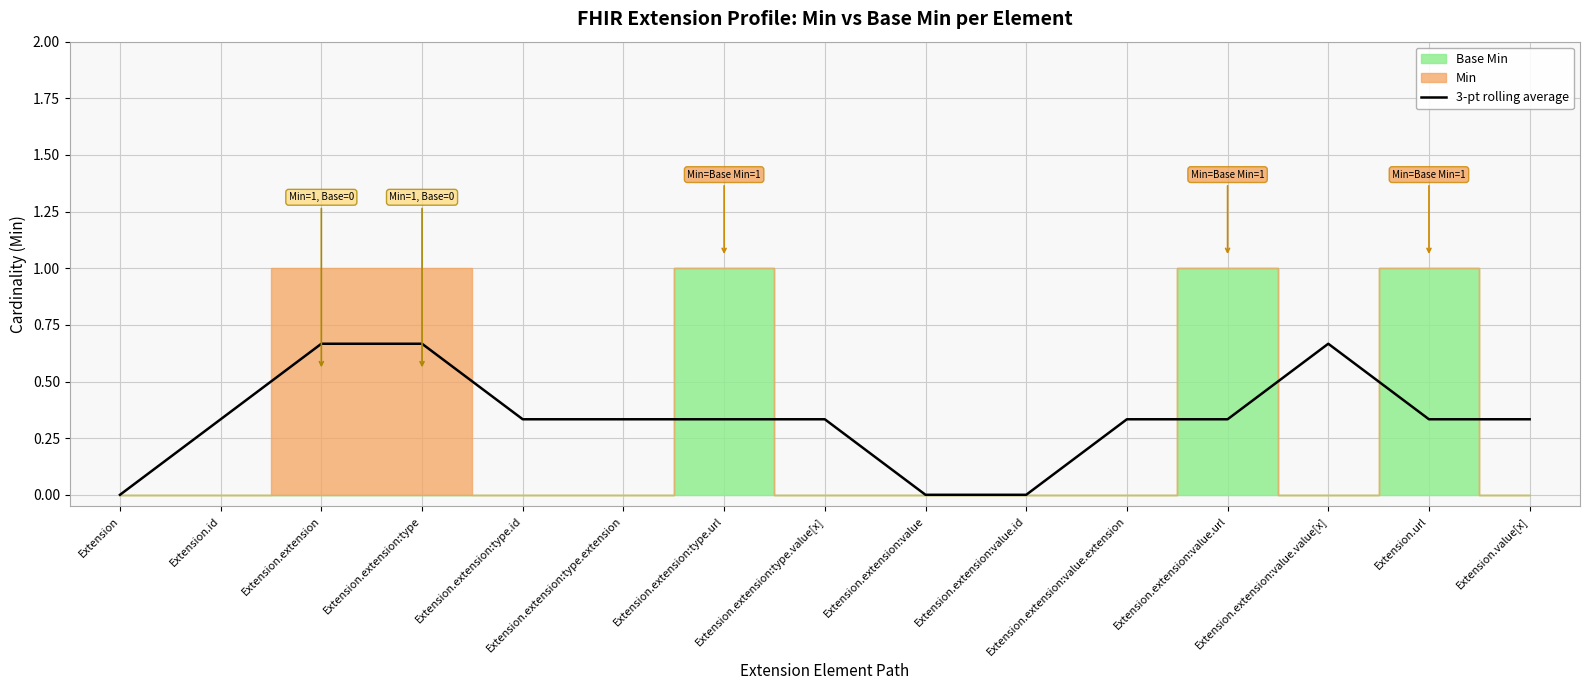

Rank the categories by value from lowest to highest.

Extension, Extension.extension:value, Extension.extension:value.id, Extension.id, Extension.extension:type.id, Extension.extension:type.extension, Extension.extension:type.url, Extension.extension:type.value[x], Extension.extension:value.extension, Extension.extension:value.url, Extension.url, Extension.value[x], Extension.extension, Extension.extension:type, Extension.extension:value.value[x]